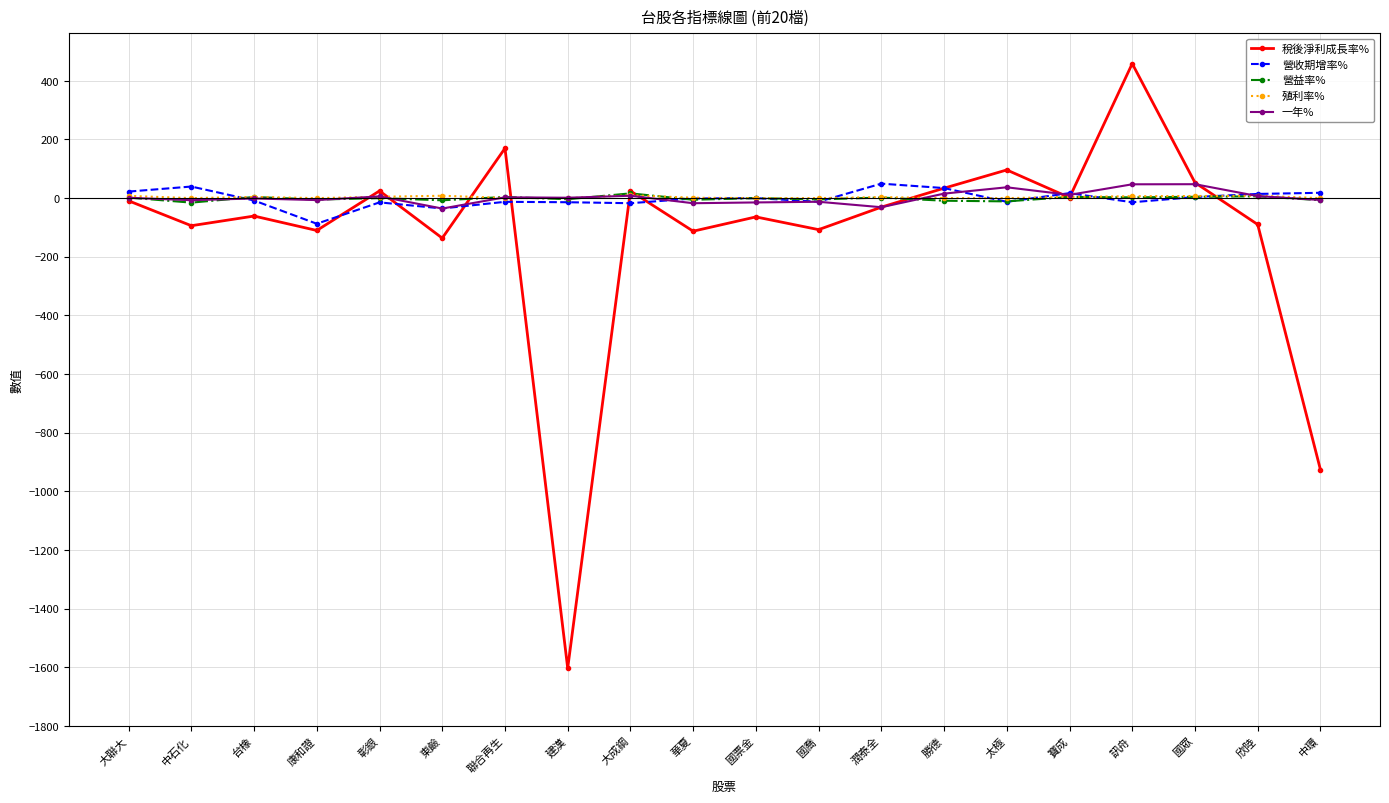

What is the total value across all series at 寶成?

38.0